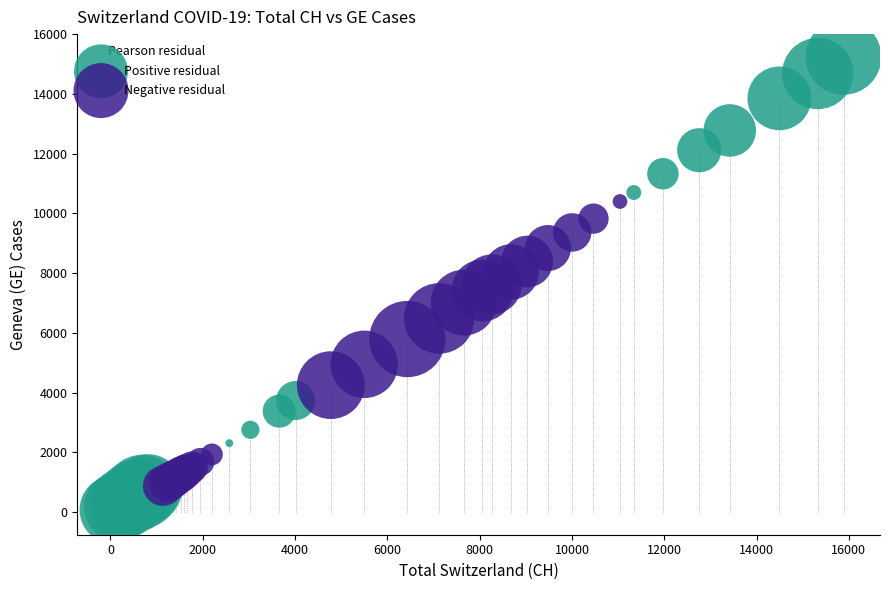

Which series reaches the minimum Y coordinate?

Positive residual